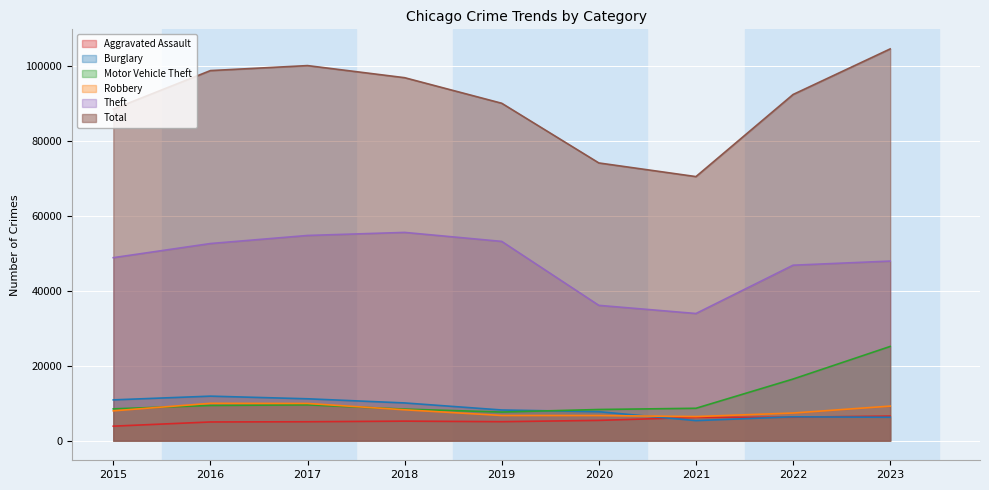

Reading left to right, list all the values displayed in this chart.

Aggravated Assault: 3873	4989	5049	5216	5067	5412	6217	6261	6559
Burglary: 10881	11873	11169	10062	8183	7732	5351	6365	6244
Motor Vehicle Theft: 8488	9391	9557	8417	7640	8316	8642	16436	25125
Robbery: 7959	9959	9926	8238	6722	6706	6426	7377	9218
Theft: 48790	52559	54710	55524	53128	36078	33904	46783	47881
Total: 88384	98665	99997	96771	89952	74042	70404	92291	104442